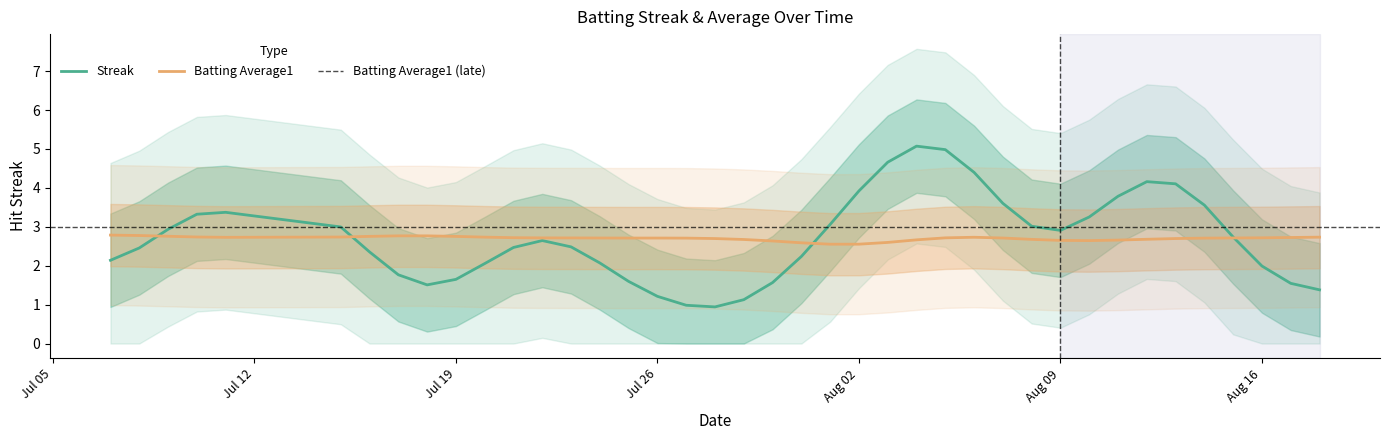

What is the maximum value for Streak?

5.1